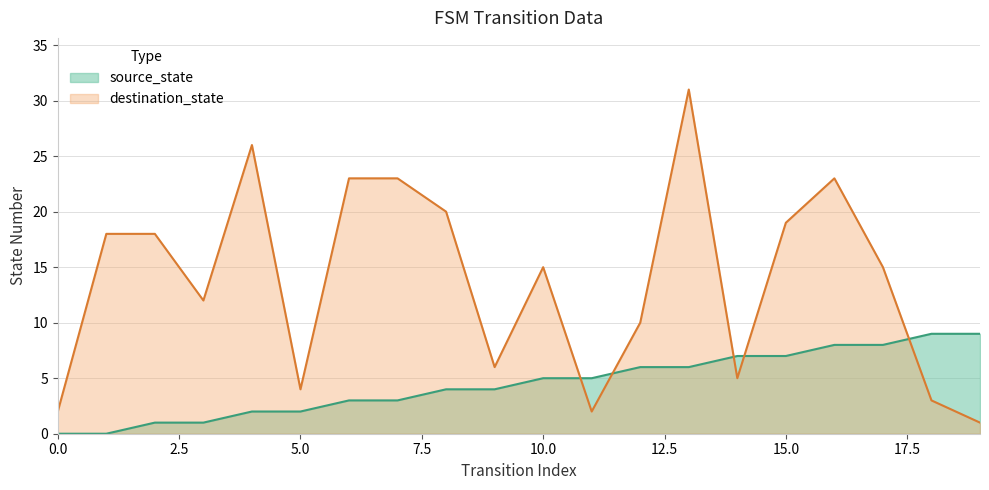

Does the chart display data point markers on the line(s)?

No